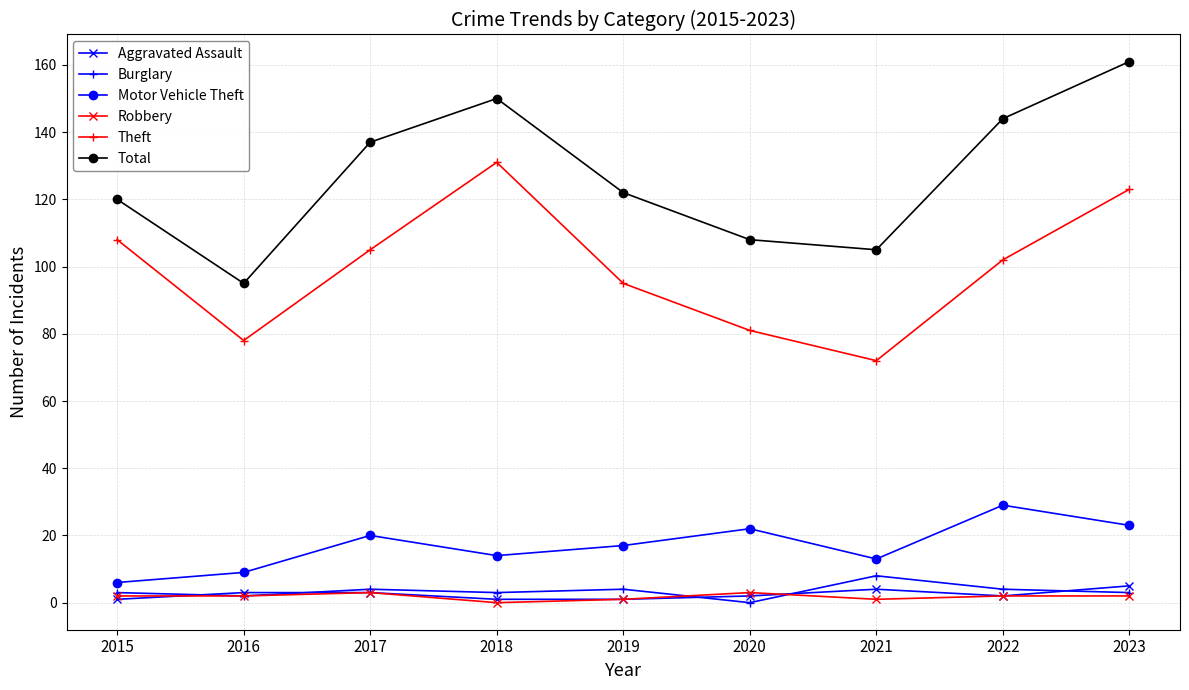

Reading left to right, transcribe all the data shown in this chart.

Aggravated Assault: 1	3	3	1	1	2	4	2	5
Burglary: 3	2	4	3	4	0	8	4	3
Motor Vehicle Theft: 6	9	20	14	17	22	13	29	23
Robbery: 2	2	3	0	1	3	1	2	2
Theft: 108	78	105	131	95	81	72	102	123
Total: 120	95	137	150	122	108	105	144	161